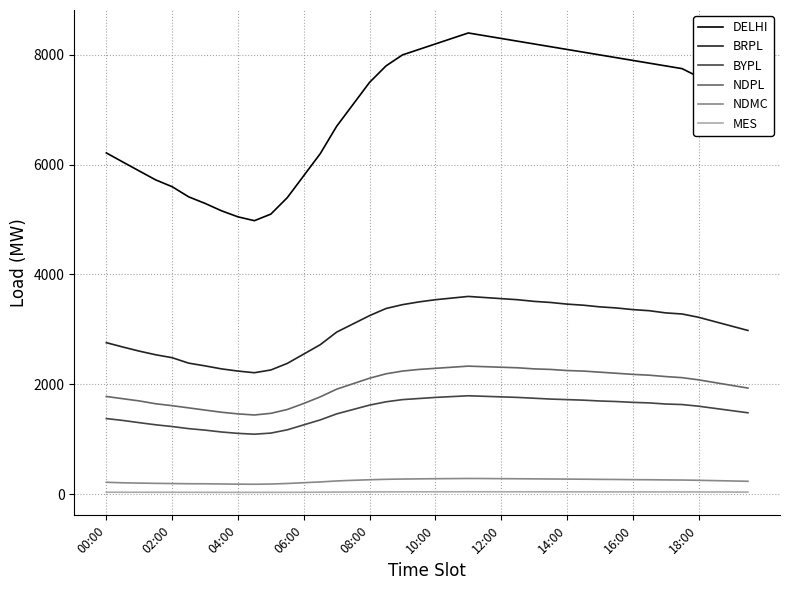

True or false: BYPL and NDPL cross at least once.

False